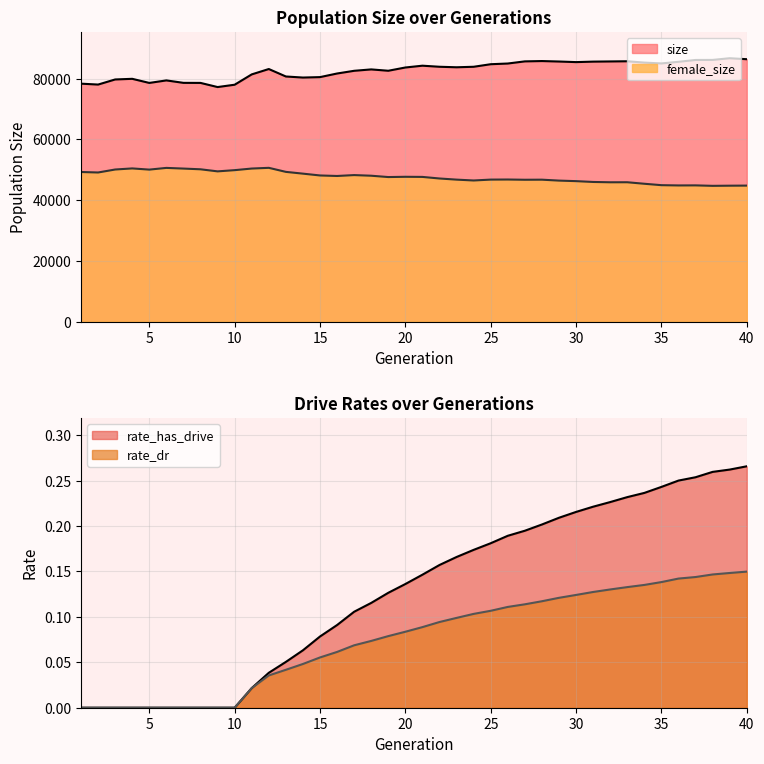

Reading left to right, transcribe all the data shown in this chart.

female_size: 49282.0	49123.0	50107.0	50463.0	50073.0	50636.0	50413.0	50177.0	49494.0	49893.0	50423.0	50658.0	49327.0	48743.0	48145.0	47974.0	48268.0	48058.0	47619.0	47706.0	47667.0	47146.0	46772.0	46491.0	46780.0	46809.0	46730.0	46755.0	46451.0	46274.0	46003.0	45898.0	45908.0	45411.0	44947.0	44857.0	44878.0	44726.0	44775.0	44804.0
size: 78384.0	78089.0	79769.0	79979.0	78627.0	79457.0	78653.0	78634.0	77268.0	78036.0	81438.0	83206.0	80748.0	80399.0	80542.0	81731.0	82622.0	83080.0	82637.0	83710.0	84304.0	83952.0	83784.0	83948.0	84790.0	85020.0	85726.0	85834.0	85680.0	85486.0	85644.0	85705.0	85764.0	85323.0	85049.0	85586.0	86193.0	86207.0	86764.0	86441.0
rate_dr: 0.0	0.0	0.0	0.0	0.0	0.0	0.0	0.0	0.0	0.0	0.0	0.0	0.0	0.0	0.1	0.1	0.1	0.1	0.1	0.1	0.1	0.1	0.1	0.1	0.1	0.1	0.1	0.1	0.1	0.1	0.1	0.1	0.1	0.1	0.1	0.1	0.1	0.1	0.1	0.1
rate_has_drive: 0.0	0.0	0.0	0.0	0.0	0.0	0.0	0.0	0.0	0.0	0.0	0.0	0.1	0.1	0.1	0.1	0.1	0.1	0.1	0.1	0.1	0.2	0.2	0.2	0.2	0.2	0.2	0.2	0.2	0.2	0.2	0.2	0.2	0.2	0.2	0.3	0.3	0.3	0.3	0.3